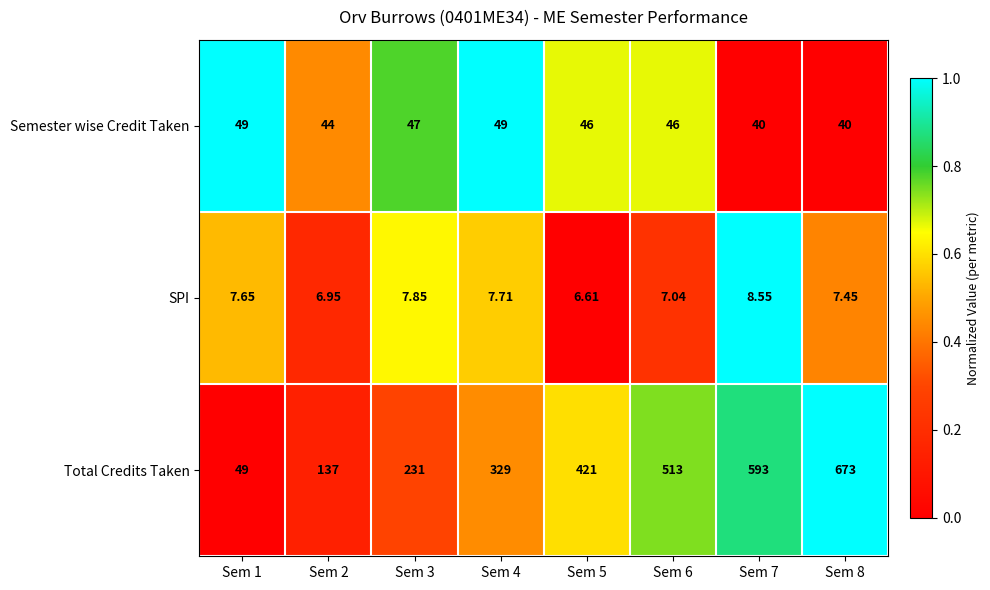

Is the value of SPI at Sem 2 greater than the value of Semester wise Credit Taken at Sem 6?

No